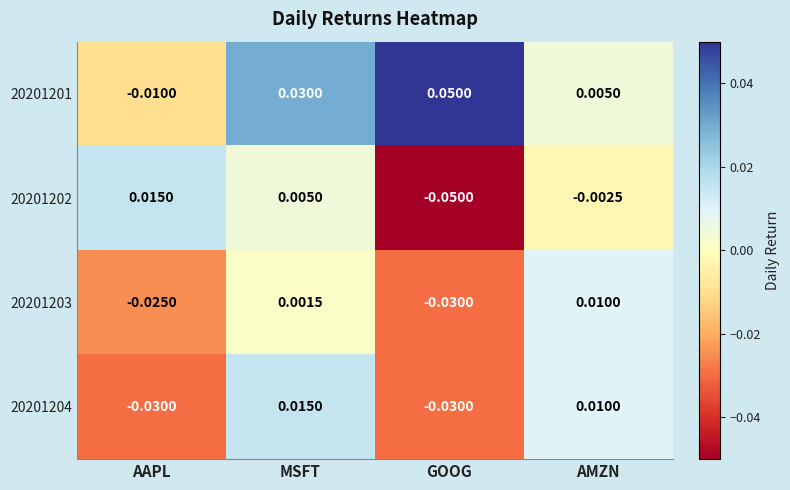

List the labels in order of 20201201 value, largest first.

GOOG, MSFT, AMZN, AAPL